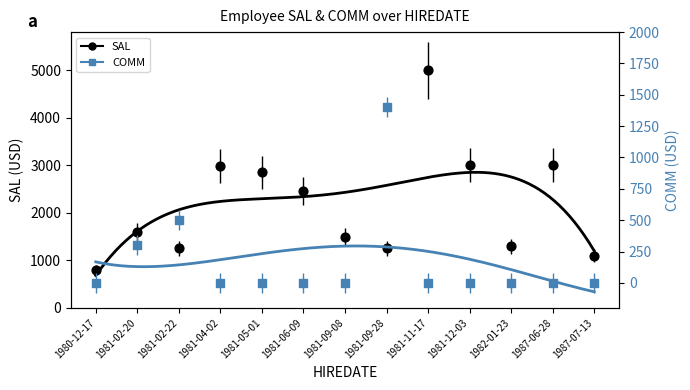

Which series contains the lowest Y value?

COMM